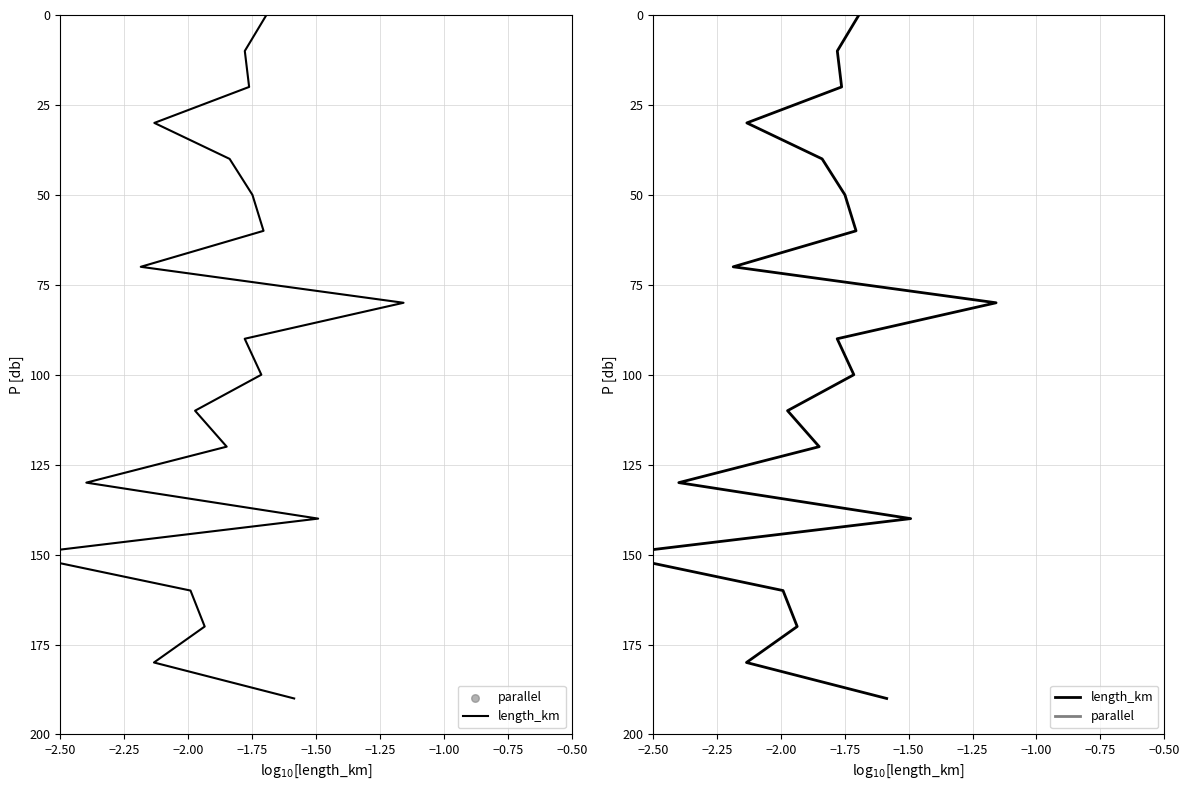

At how many categories does at least one series exceed 99?

10